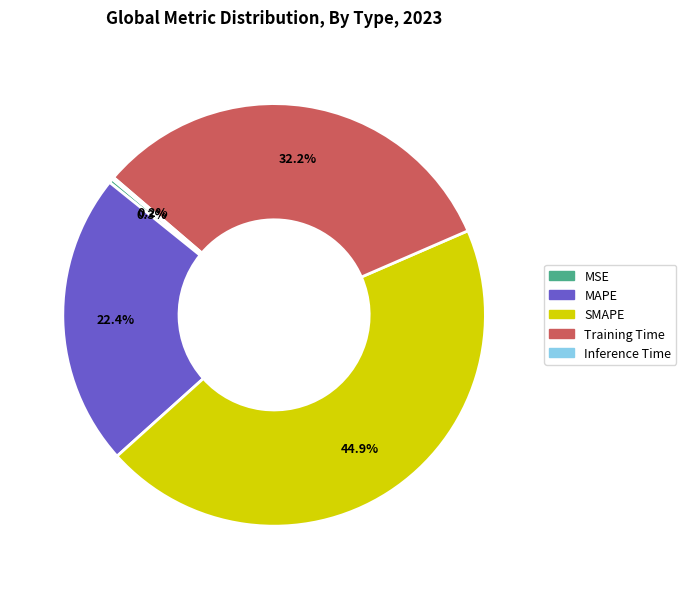

Does Training Time represent more than half of the total?

No